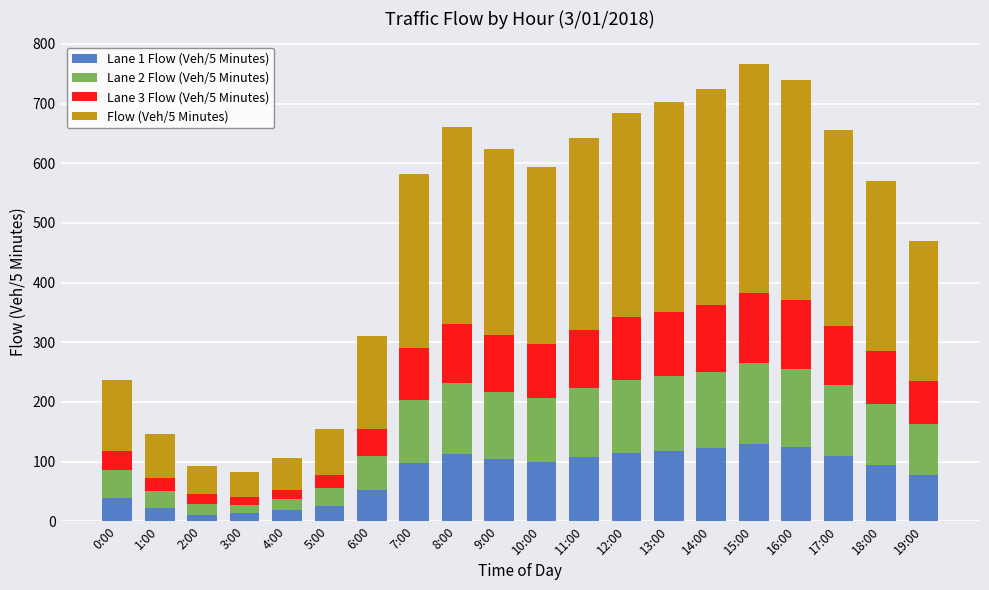

What is the sum of the Lane 3 Flow (Veh/5 Minutes) values at 17:00 and 2:00?

117